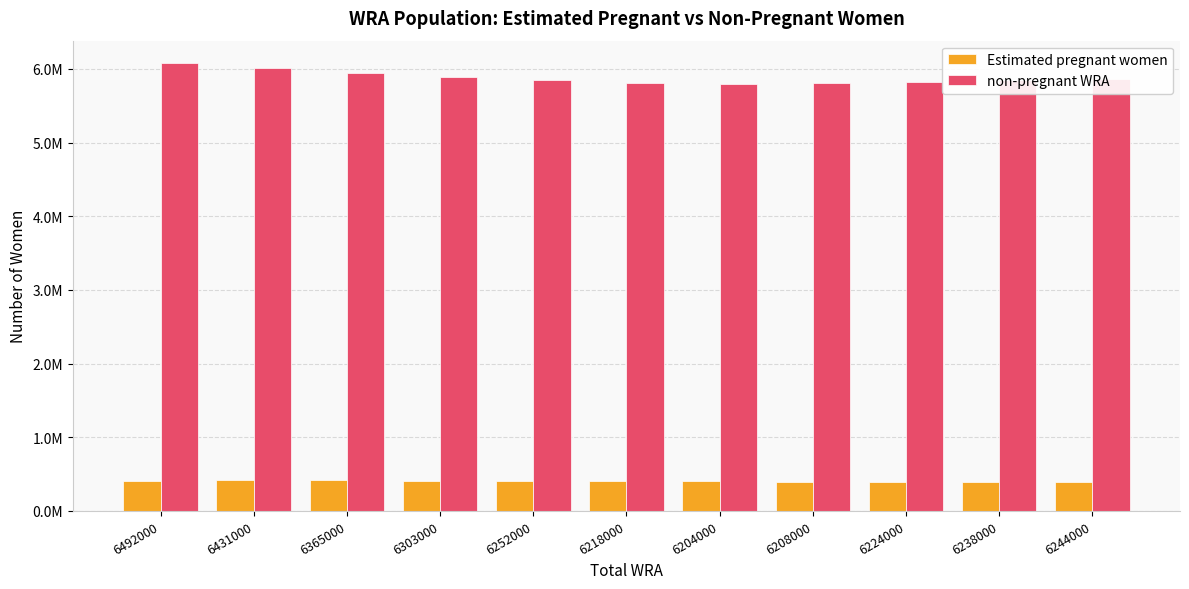

Rank the series by their average value, from lowest to highest.

Estimated pregnant women, non-pregnant WRA